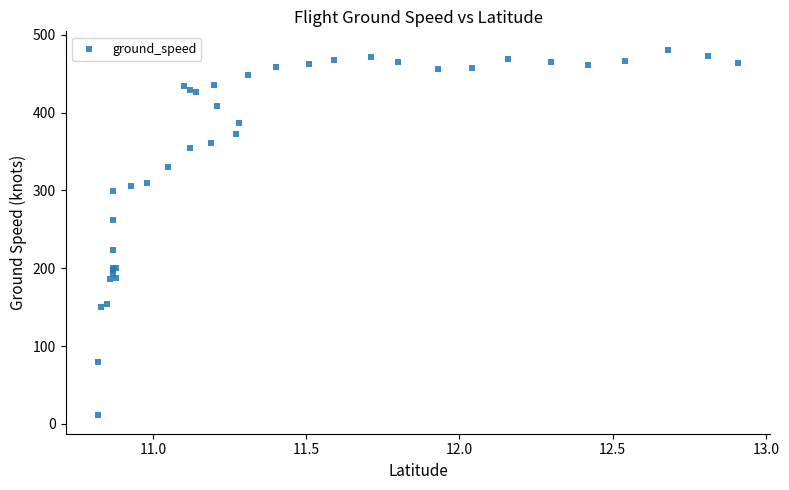

What Y value in the scatter plot is closest to 246?

262